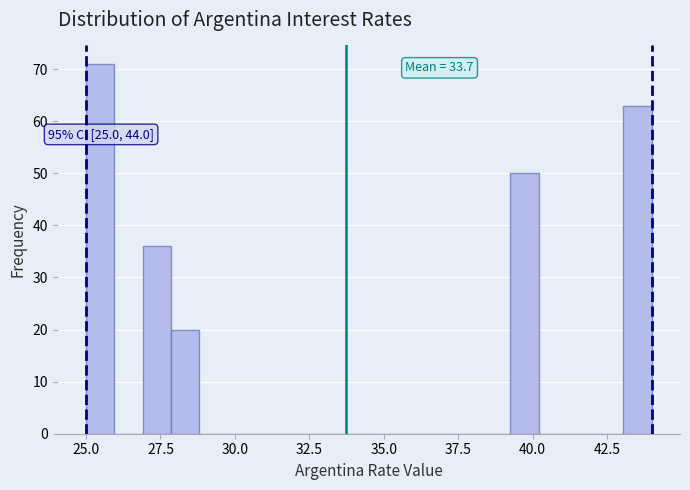

Read against the x-axis, roughly where is the centre of the tallest bar?

25.5